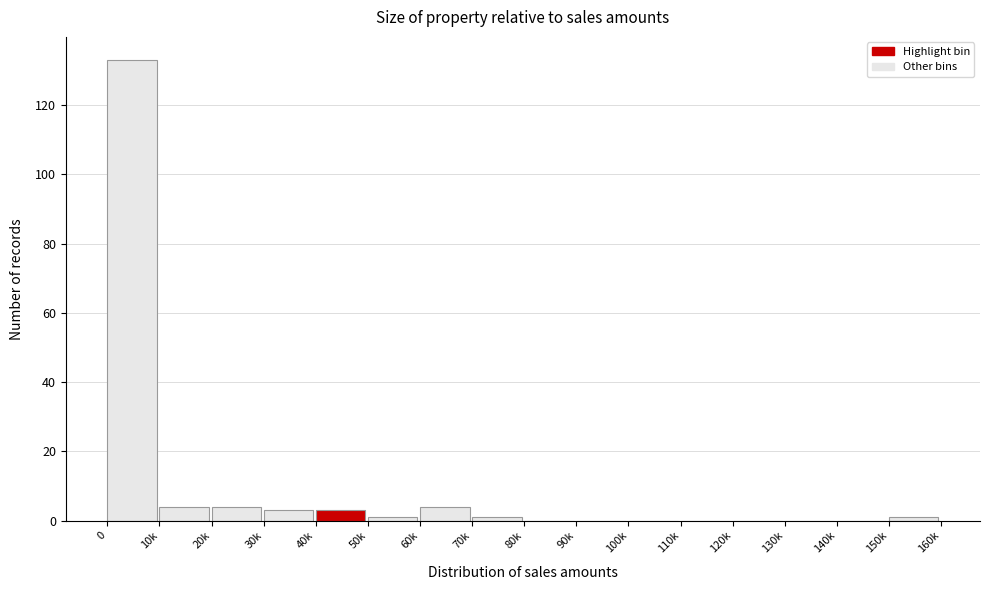

Reading left to right, transcribe all the data shown in this chart.

0=133	10k=4	20k=4	30k=3	40k=3	50k=1	60k=4	70k=1	80k=0	90k=0	100k=0	110k=0	120k=0	130k=0	140k=0	150k=1